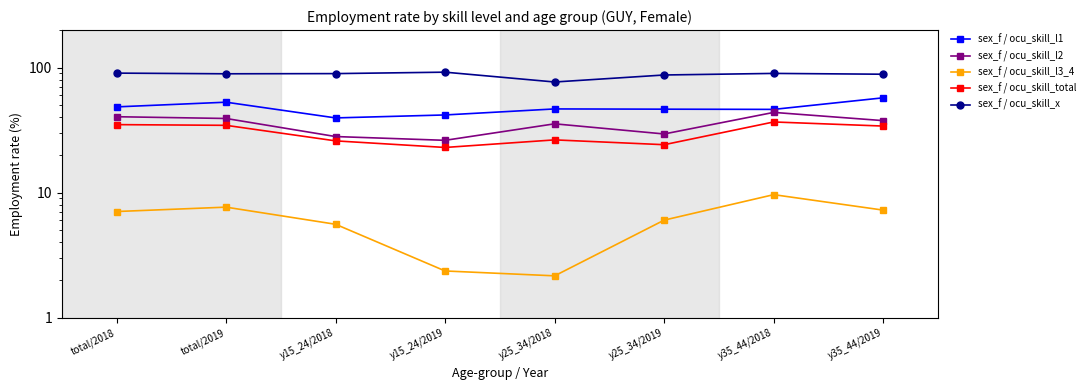

True or false: sex_f / ocu_skill_l1 and sex_f / ocu_skill_x cross at least once.

False